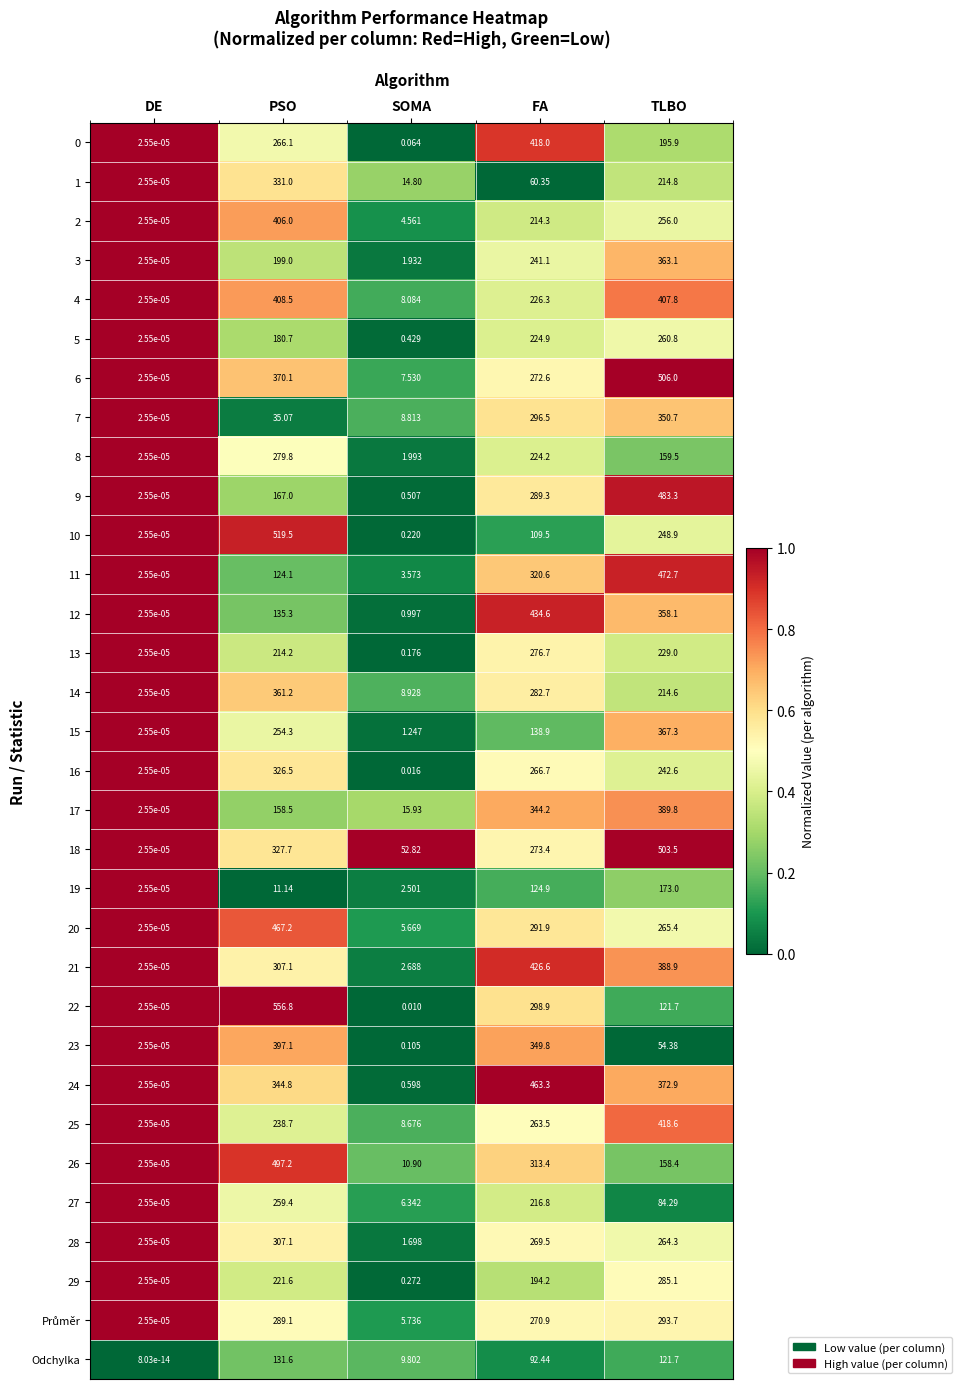

At which label does 15 first exceed 138?

PSO